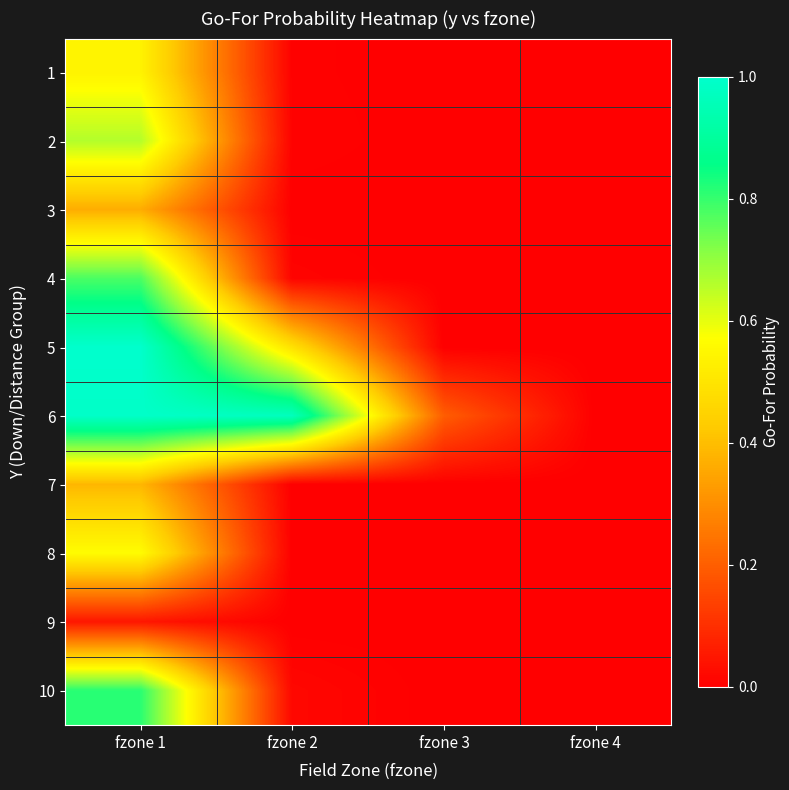

Reading left to right, list all the values displayed in this chart.

1: fzone 1=0.5	fzone 2=0.0	fzone 3=0.0	fzone 4=0.0
2: fzone 1=0.7	fzone 2=0.0	fzone 3=0.0	fzone 4=0.0
3: fzone 1=0.4	fzone 2=0.0	fzone 3=0.0	fzone 4=0.0
4: fzone 1=0.8	fzone 2=0.0	fzone 3=0.0	fzone 4=0.0
5: fzone 1=1.0	fzone 2=0.5	fzone 3=0.0	fzone 4=0.0
6: fzone 1=1.0	fzone 2=1.0	fzone 3=0.2	fzone 4=0.0
7: fzone 1=0.4	fzone 2=0.0	fzone 3=0.0	fzone 4=0.0
8: fzone 1=0.6	fzone 2=0.0	fzone 3=0.0	fzone 4=0.0
9: fzone 1=0.0	fzone 2=0.0	fzone 3=0.0	fzone 4=0.0
10: fzone 1=0.8	fzone 2=0.0	fzone 3=0.0	fzone 4=0.0